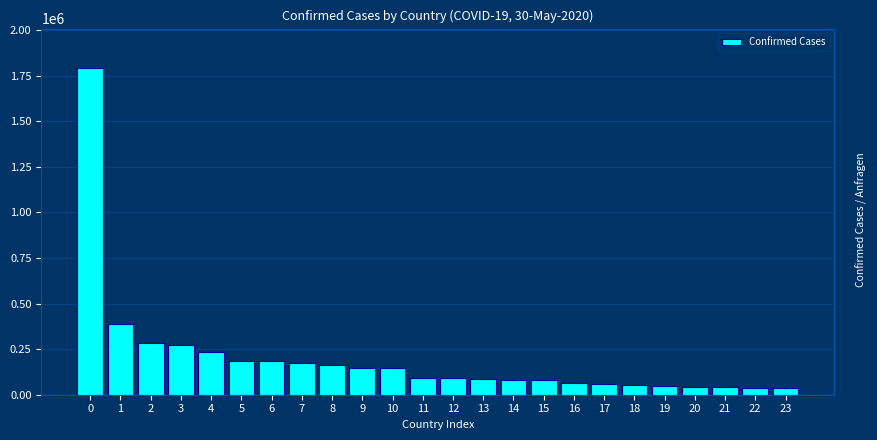

What is the difference between the second highest and second lowest values?

349052